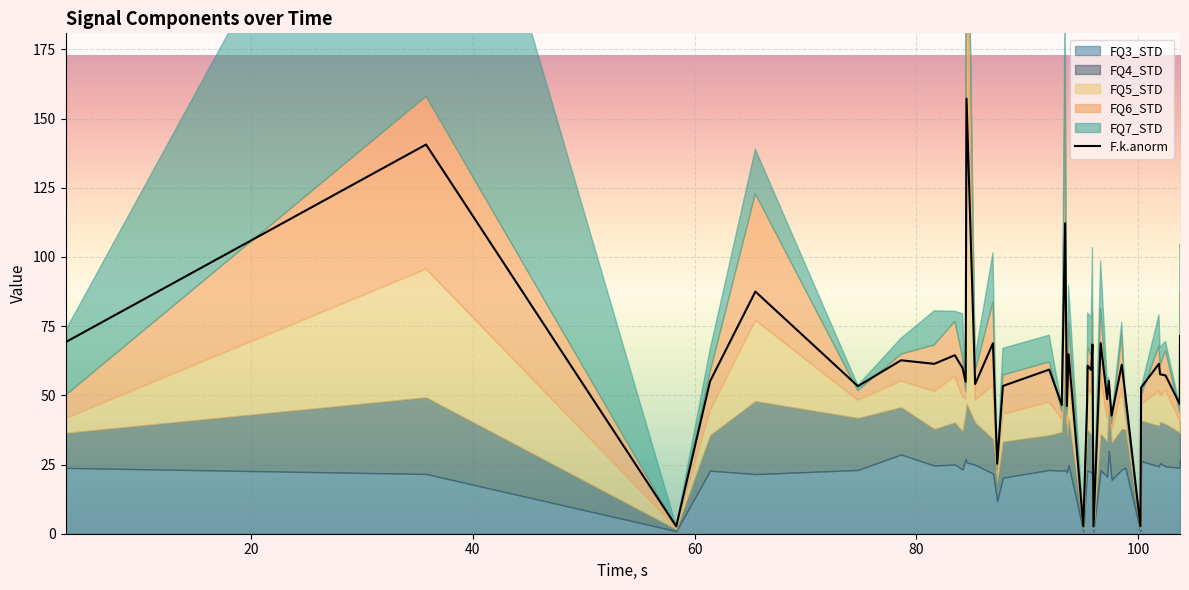

What is the maximum value shown in the chart?

157.2